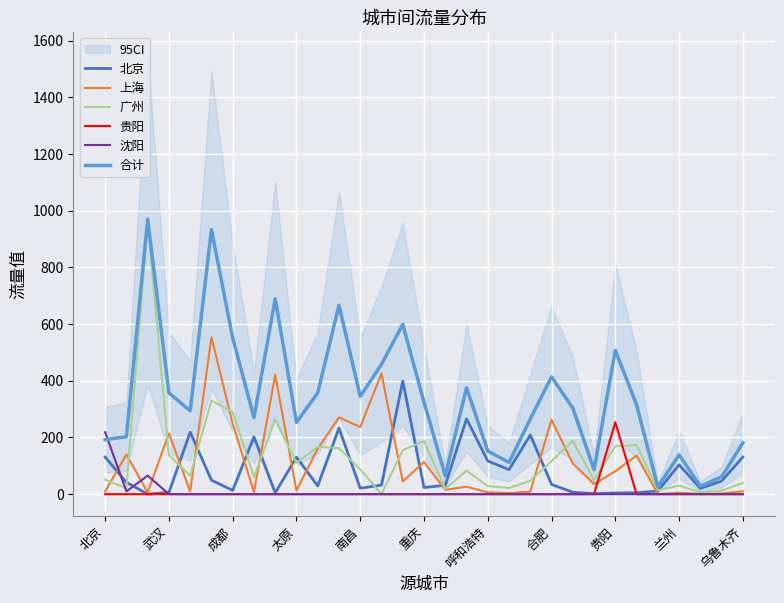

What is the maximum value for 上海?

553.6